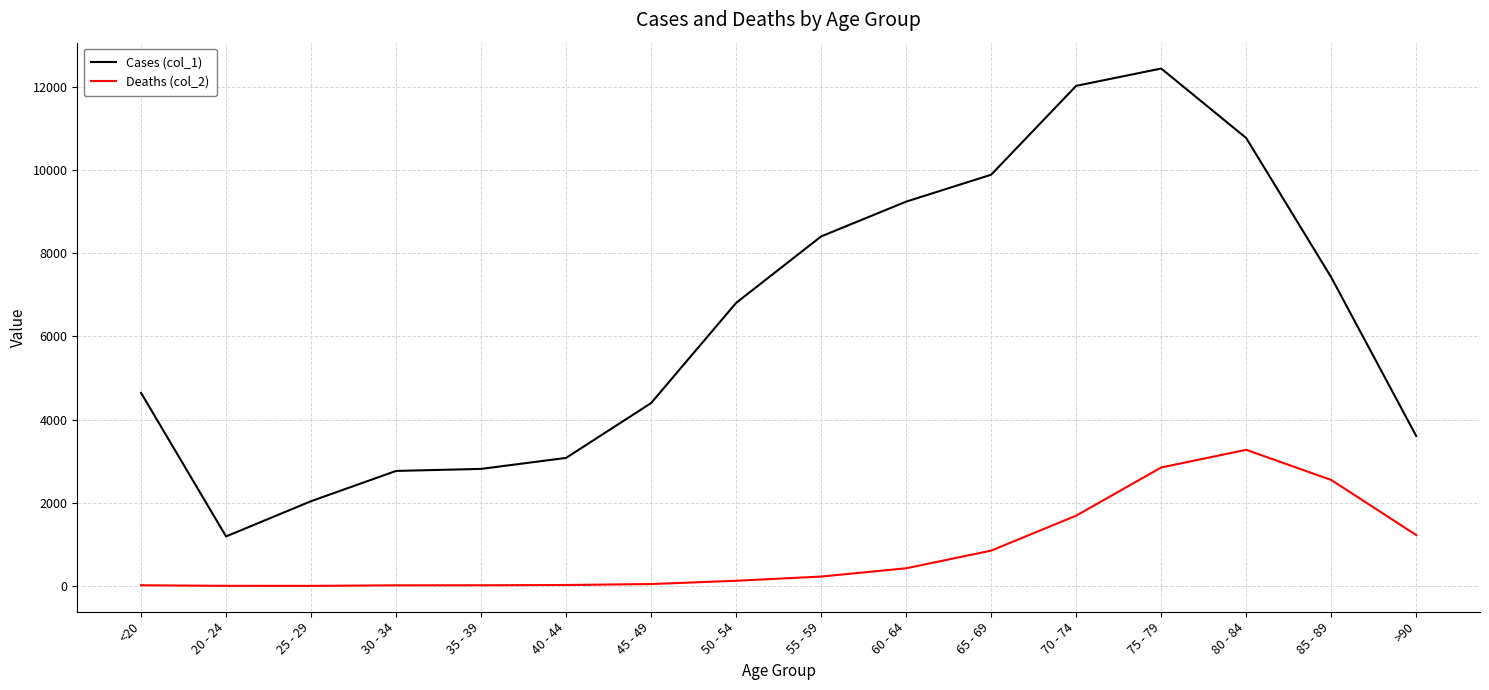

Which category has the highest value in the Cases (col_1) series?

75 - 79